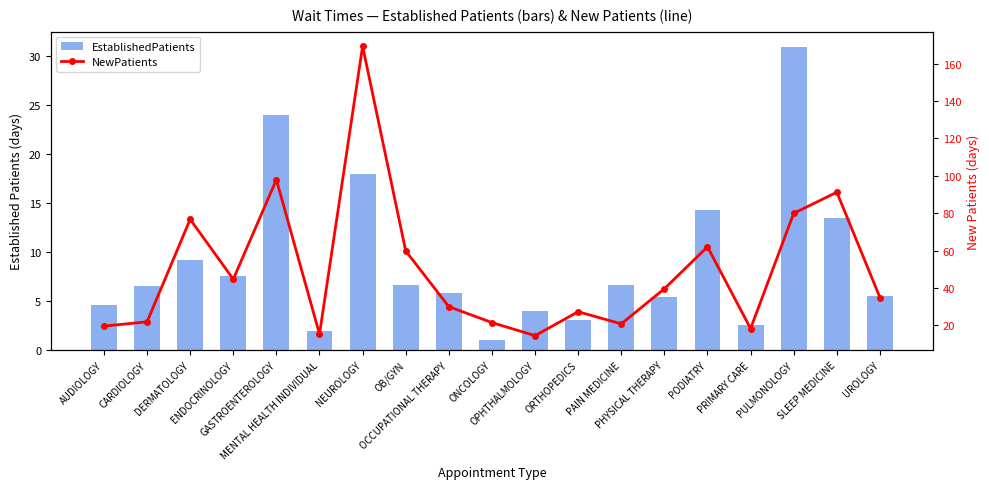

Reading left to right, list all the values displayed in this chart.

EstablishedPatients: 4.6	6.5	9.2	7.6	24.0	1.9	17.9	6.6	5.8	1.0	4.0	3.1	6.6	5.4	14.3	2.6	30.9	13.5	5.5
NewPatients: 19.6	21.9	76.7	44.7	97.9	15.3	169.3	59.8	30.0	21.5	14.5	27.3	20.8	39.6	62.0	18.3	79.9	91.2	34.9